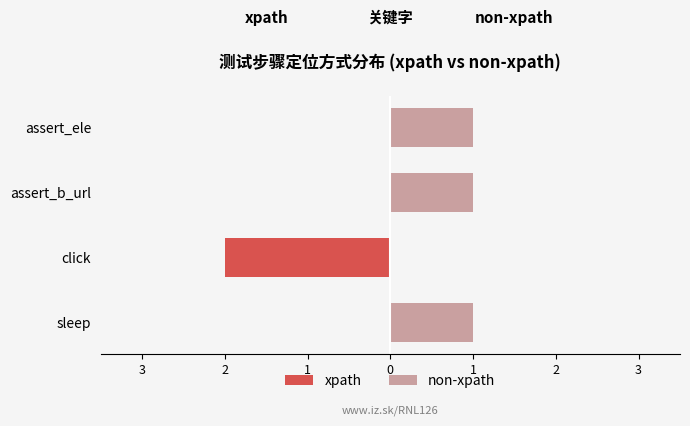

Between click and assert_ele, which series saw the biggest shift?

xpath